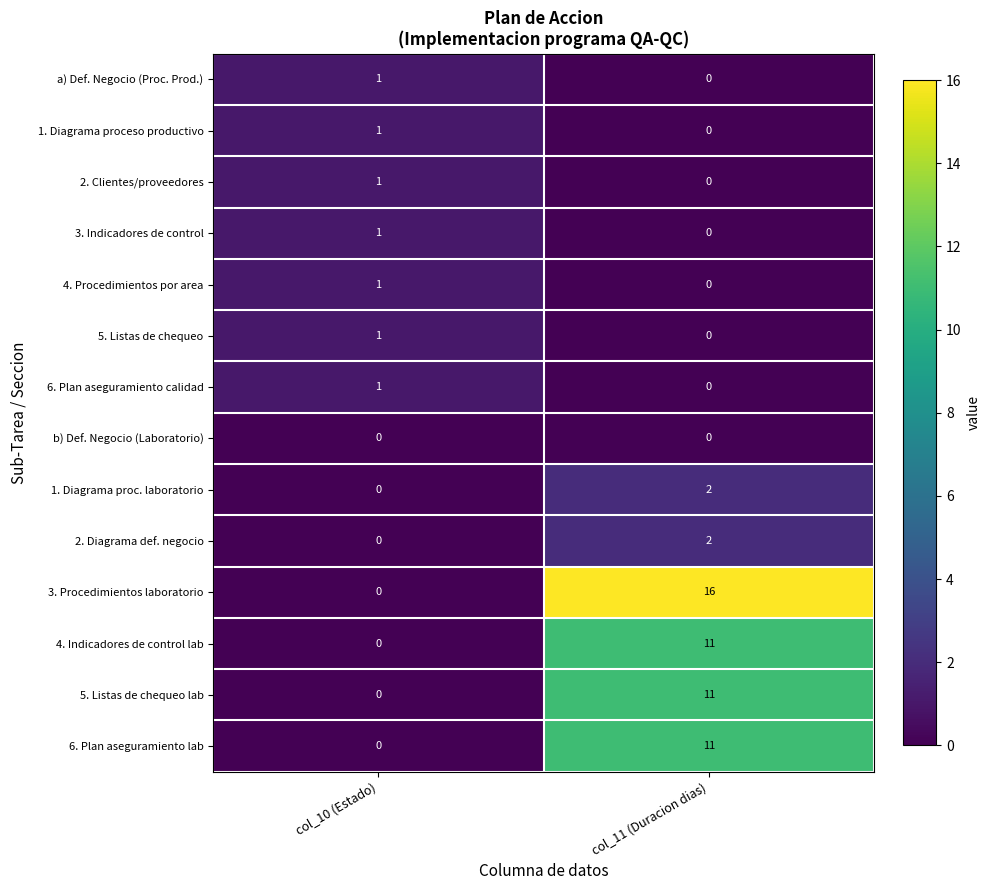

What is the total value across all series at col_11 (Duracion dias)?

53